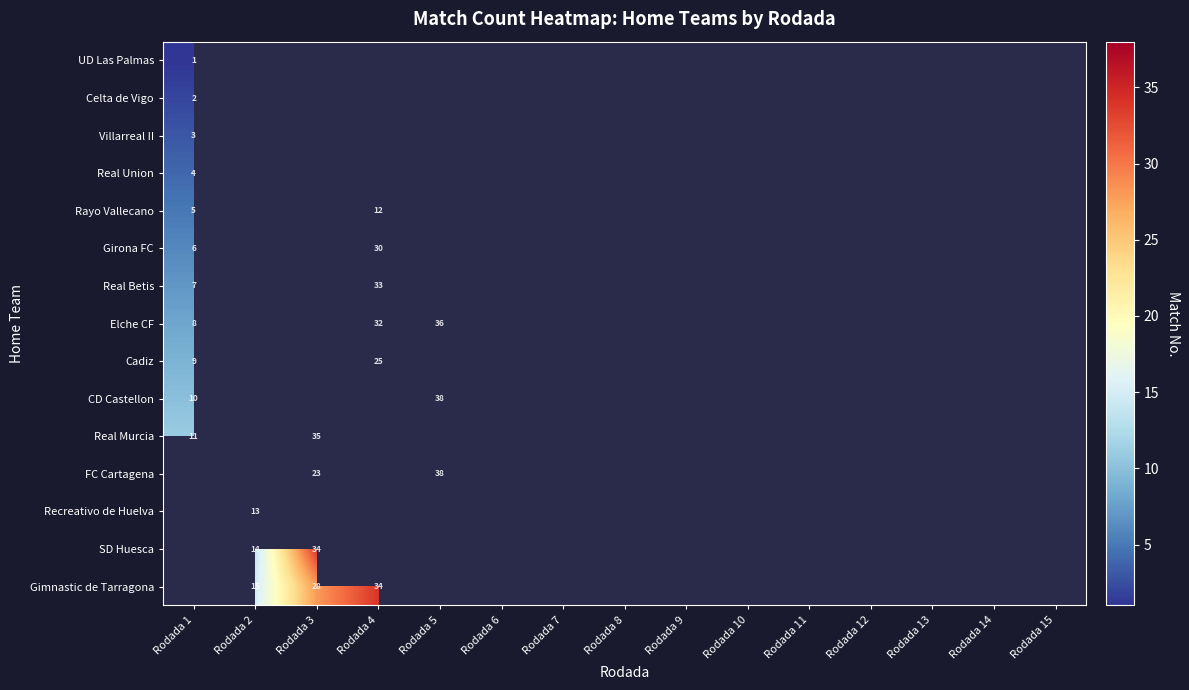

Which series has the widest spread of values?

Elche CF